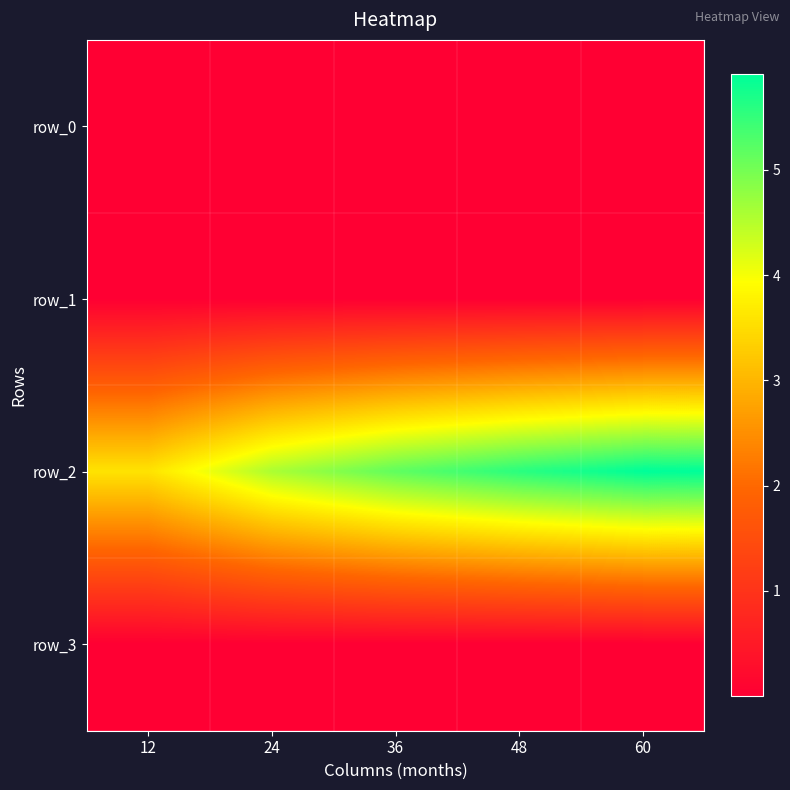

Rank the categories by row_0 value from lowest to highest.

12, 24, 48, 60, 36